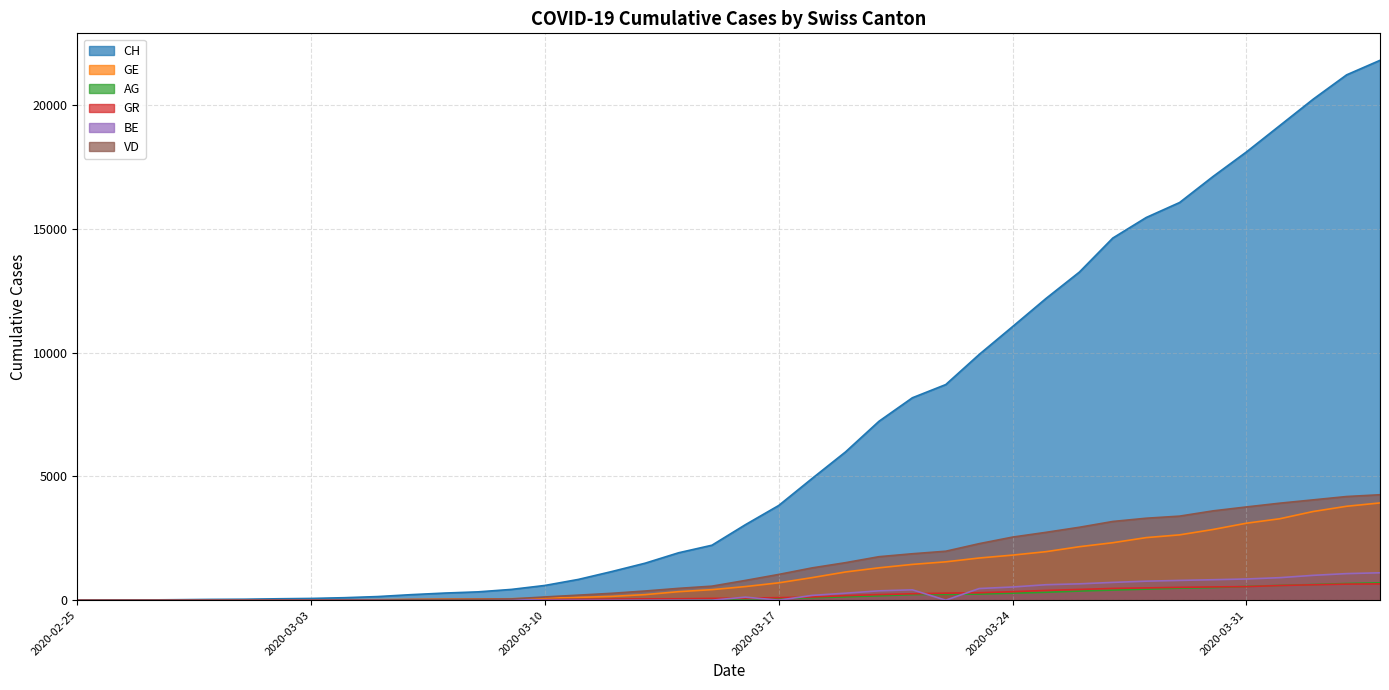

Rank the series at 2020-03-28 from lowest to highest value.

AG, GR, BE, GE, VD, CH